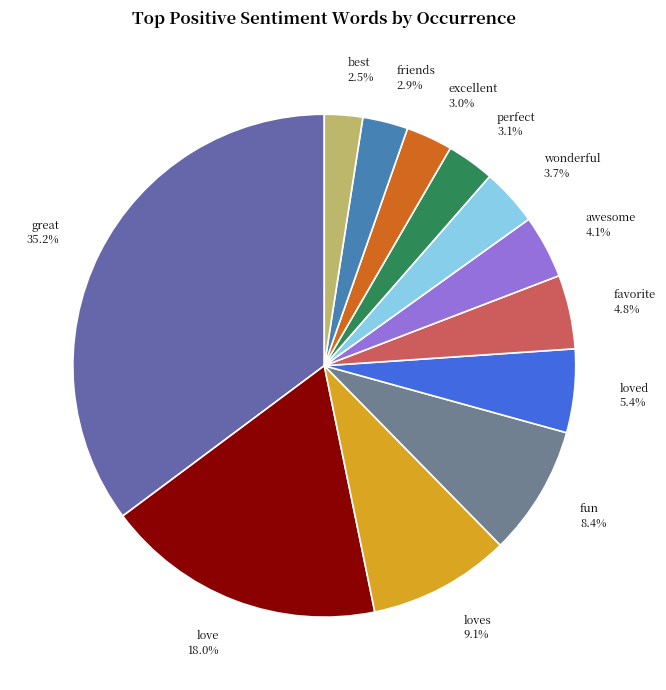

Count the number of slices in the pie.

12